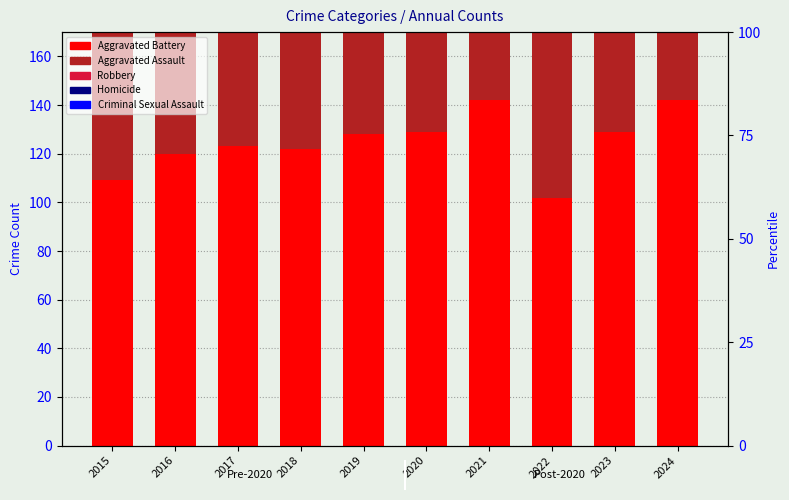

Is it true that Aggravated Assault equals 121 at 2017?

False